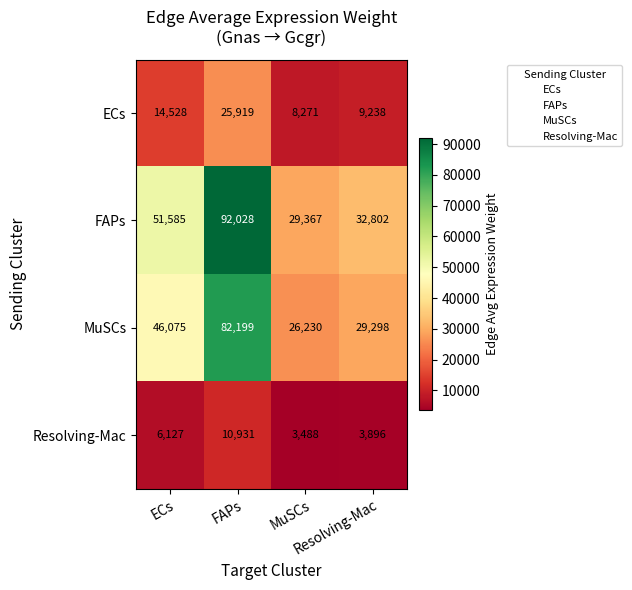

What is the smallest value displayed?

3488